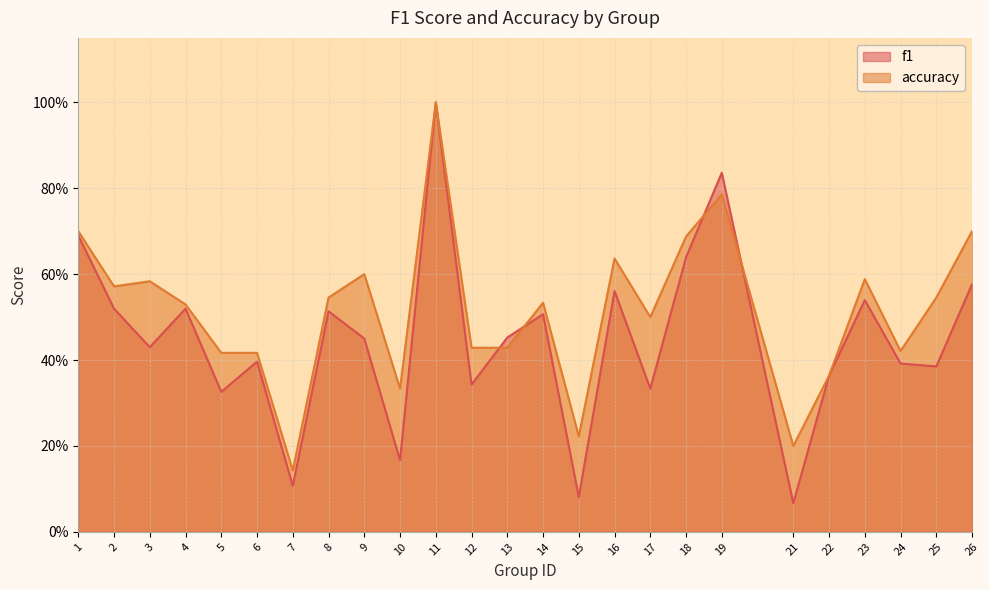

What is the difference between the maximum and minimum values in the accuracy series?

0.9